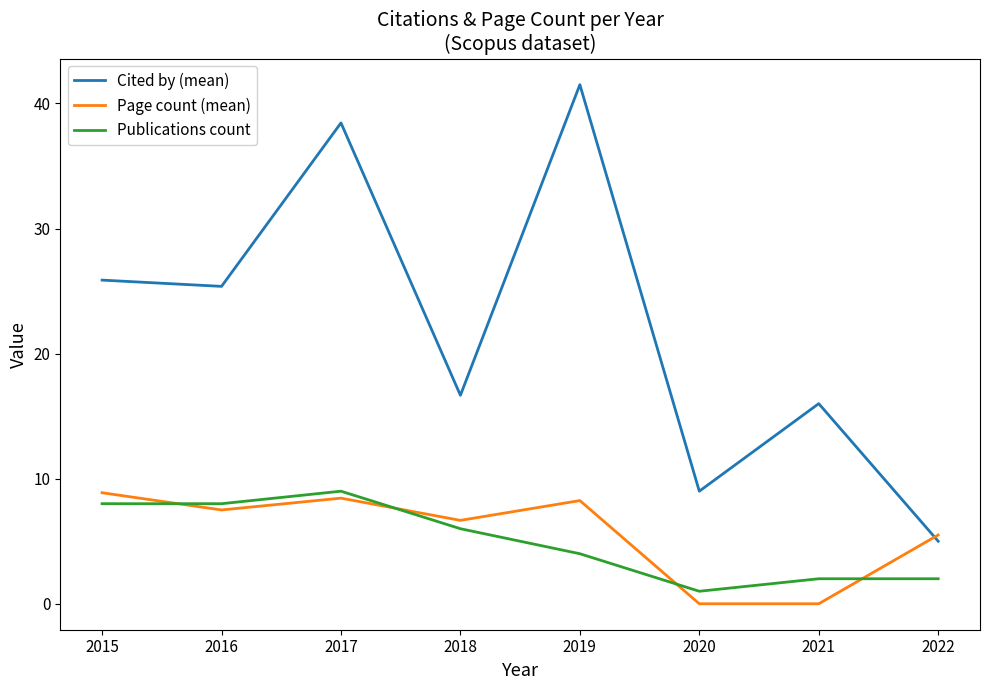

Where is Cited by (mean) nearest to the value 23?

2016